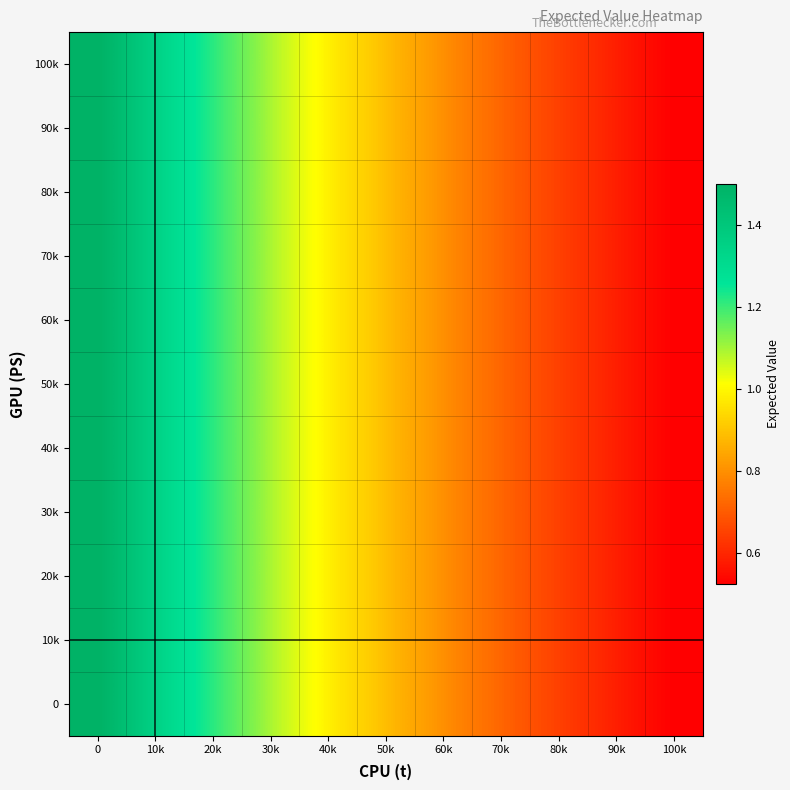

How many distinct data groups are displayed?

11